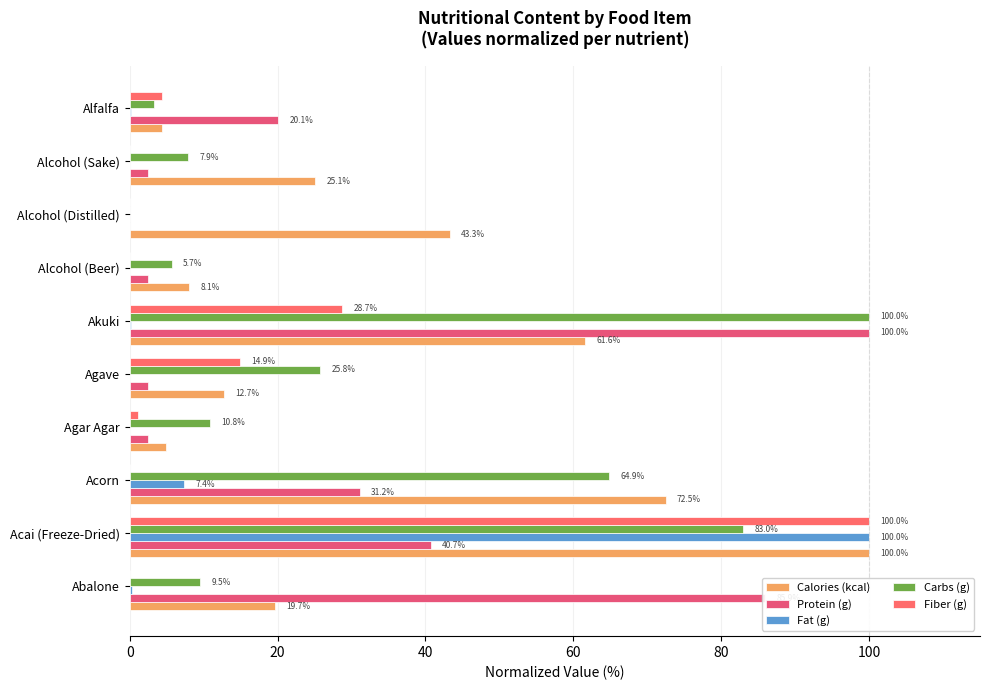

How many data points does each series have?

10